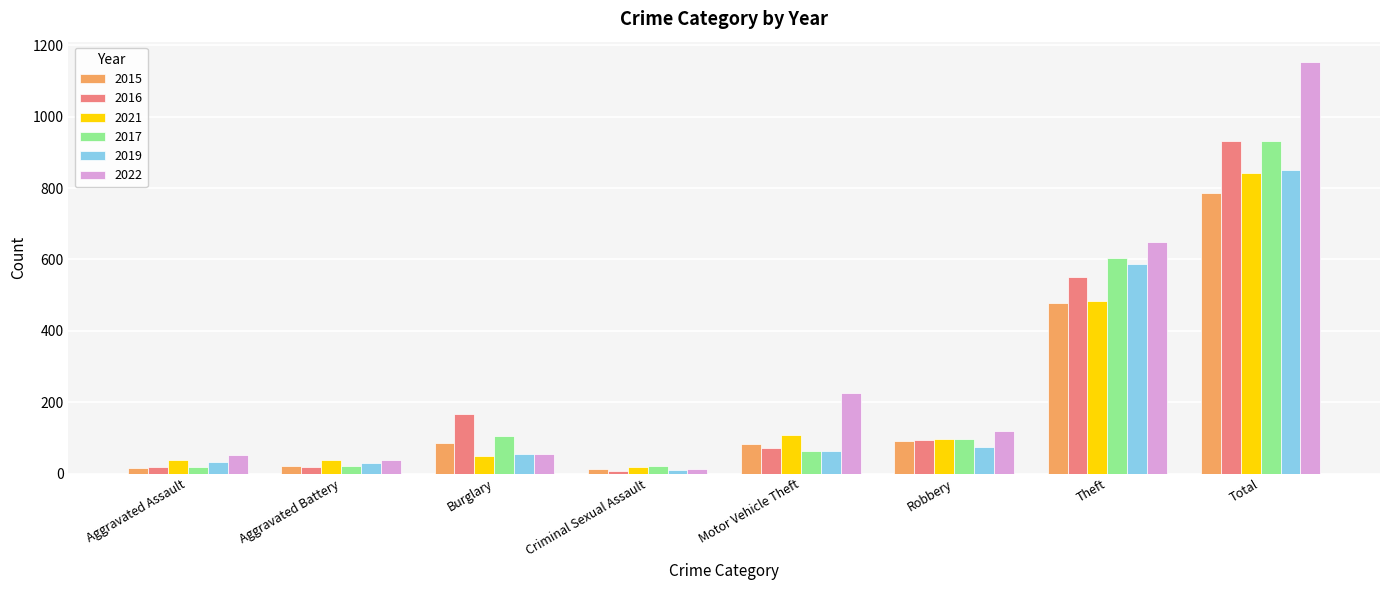

Are the bars horizontal?

No